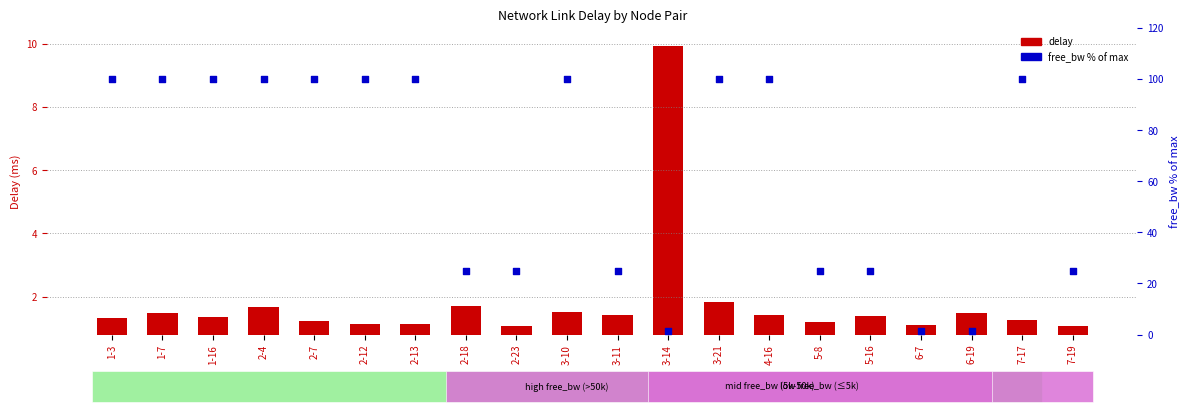

Which series has the widest spread of Y values?

free_bw (% of max)